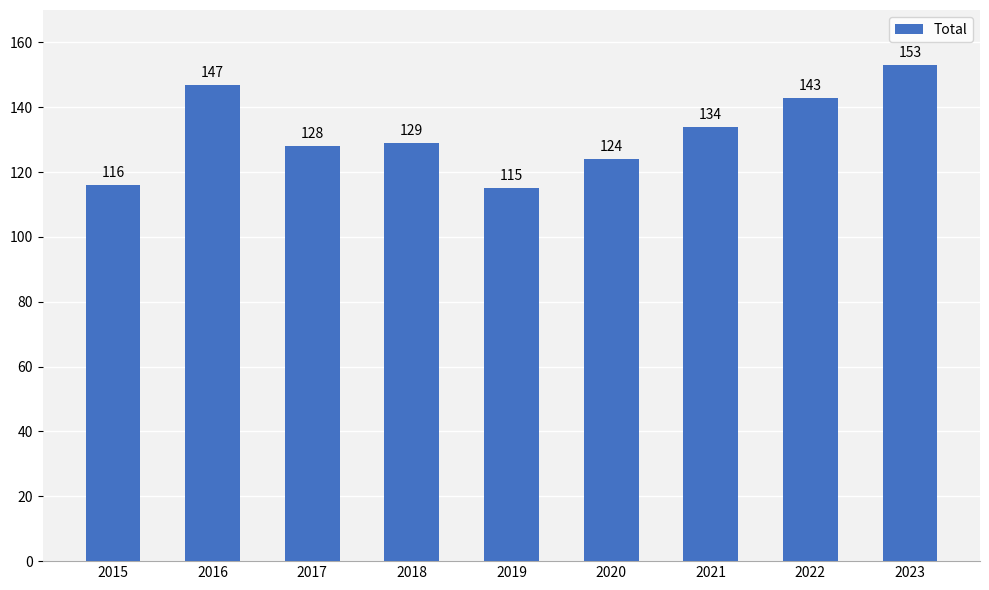

Where does the data first go above 129?

2016